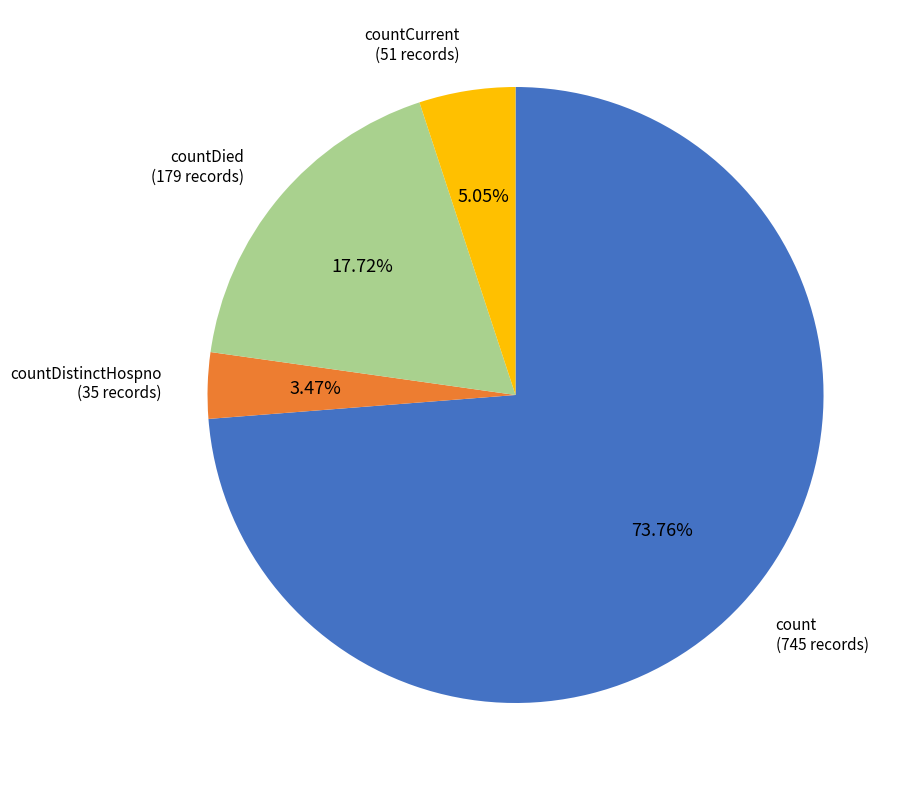

Is there any slice that represents more than half of the pie?

Yes